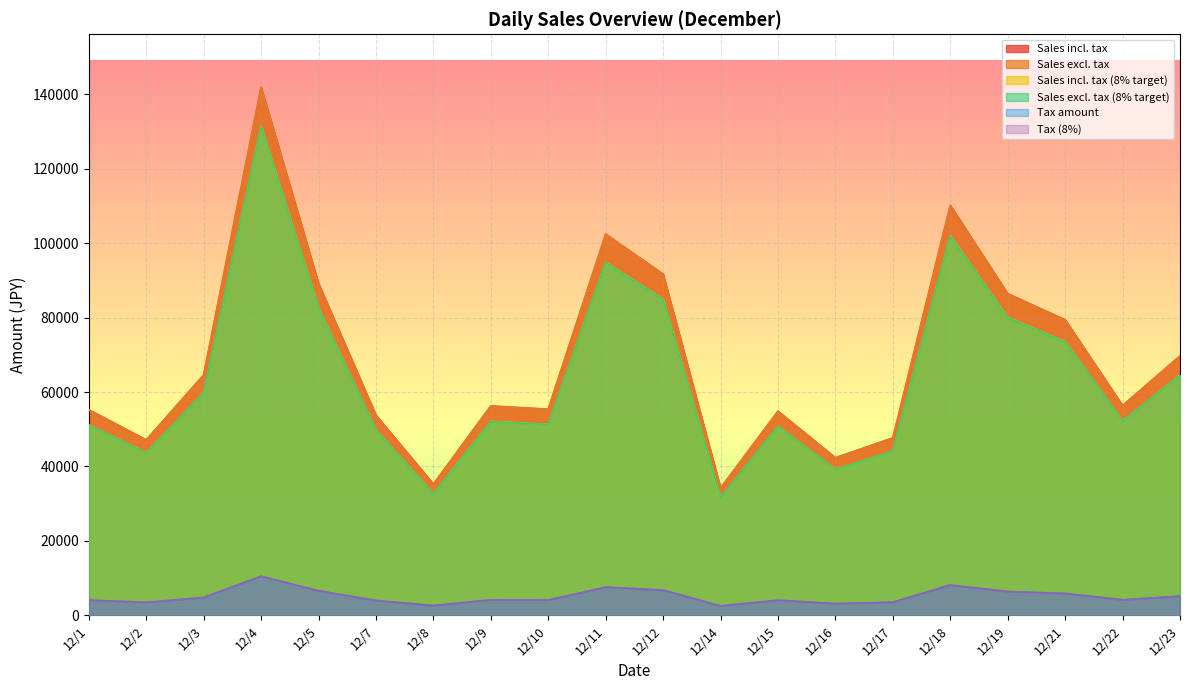

Does the chart display data point markers on the line(s)?

No